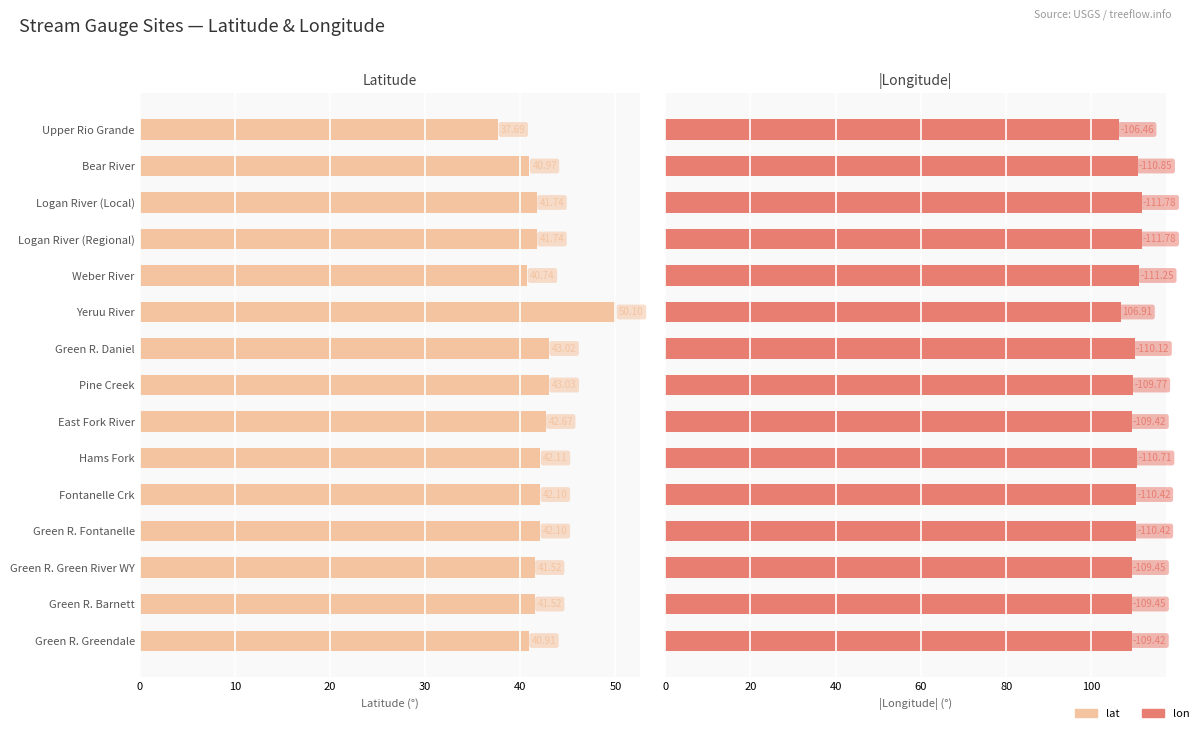

How many values in the lon series exceed 110?

8